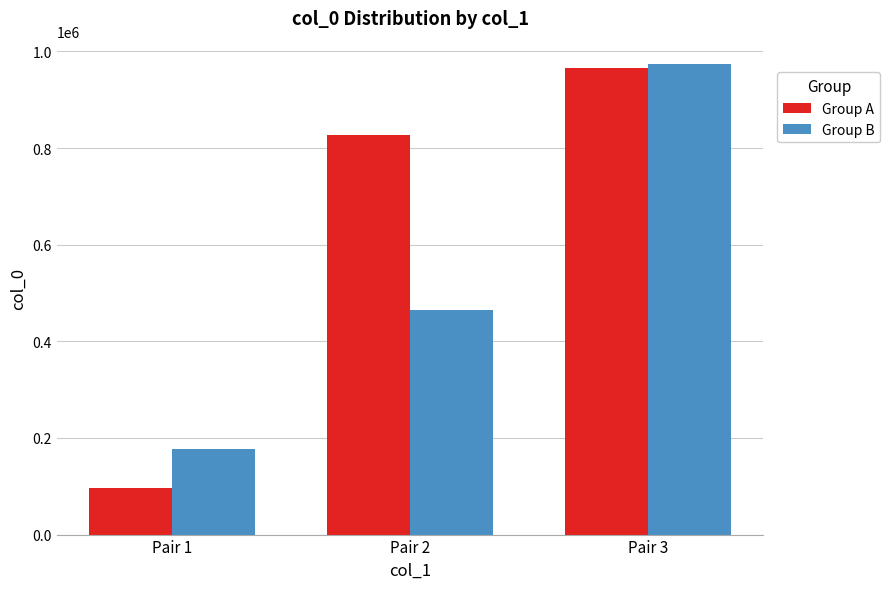

What is the difference between the Group A values at Pair 1 and Pair 3?

868996